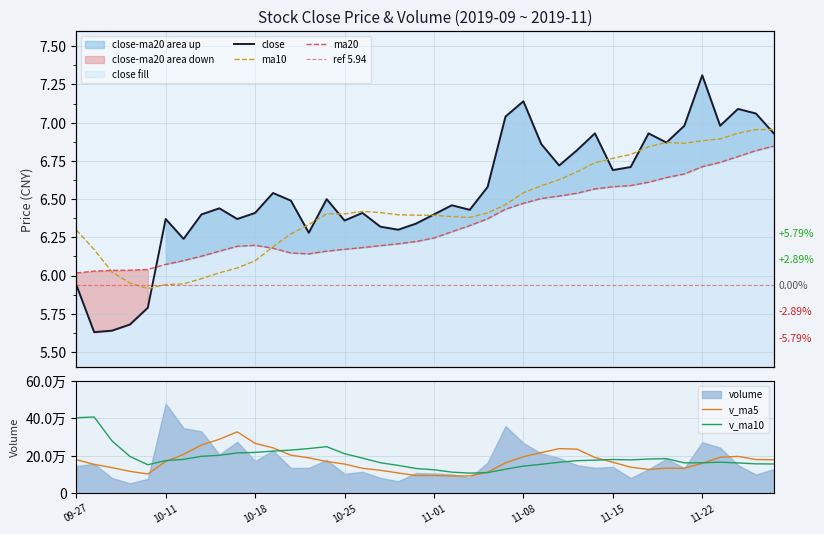

After their last crossing, which series has the higher values: close or ma10?

ma10